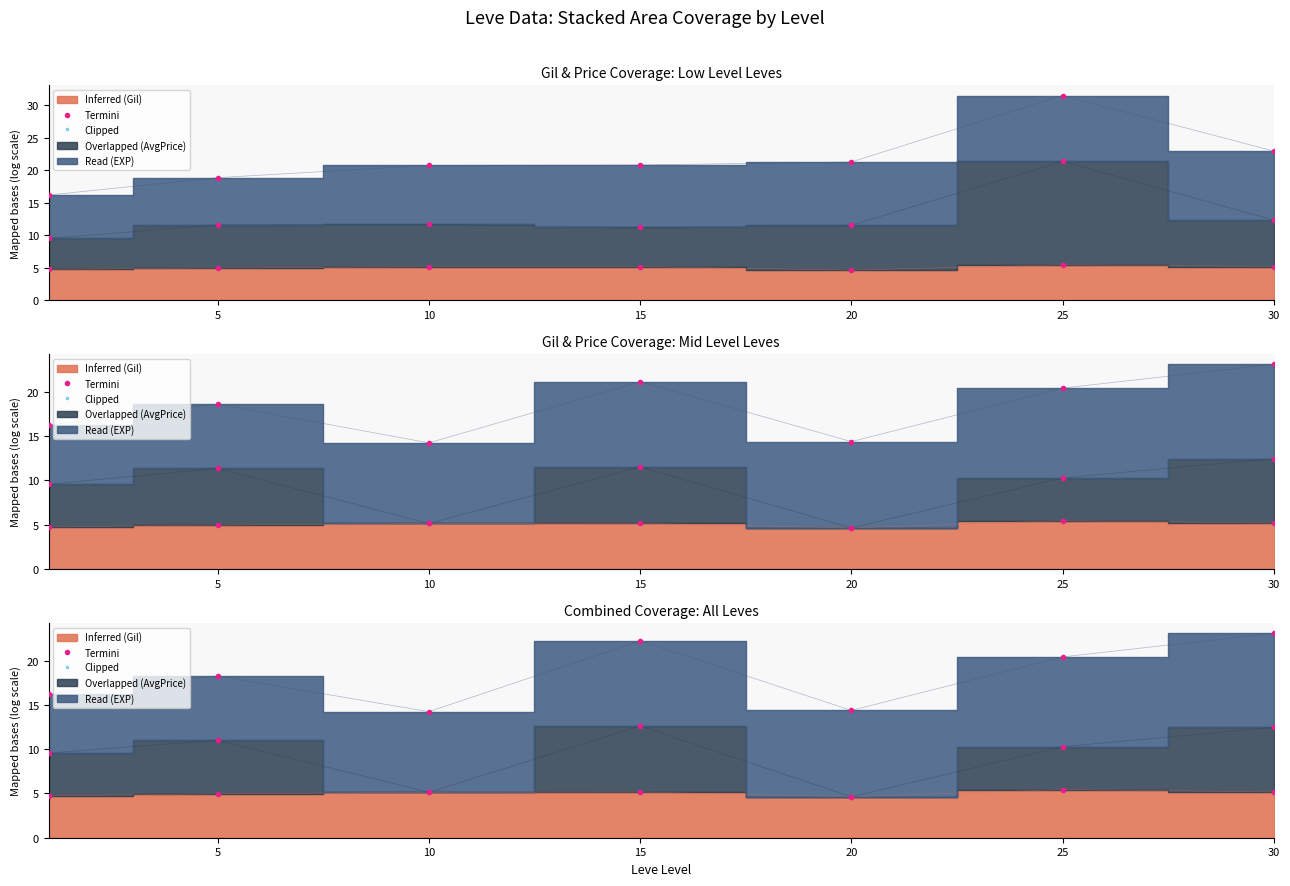

What is the approximate value of Clipped at 25?

5.4